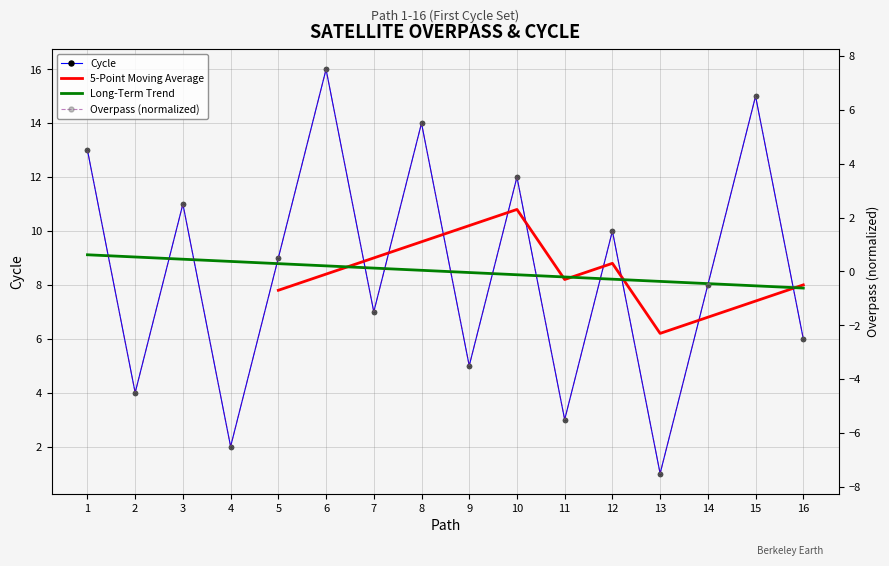

What is the difference between the Cycle values at 2 and 7?

3.0